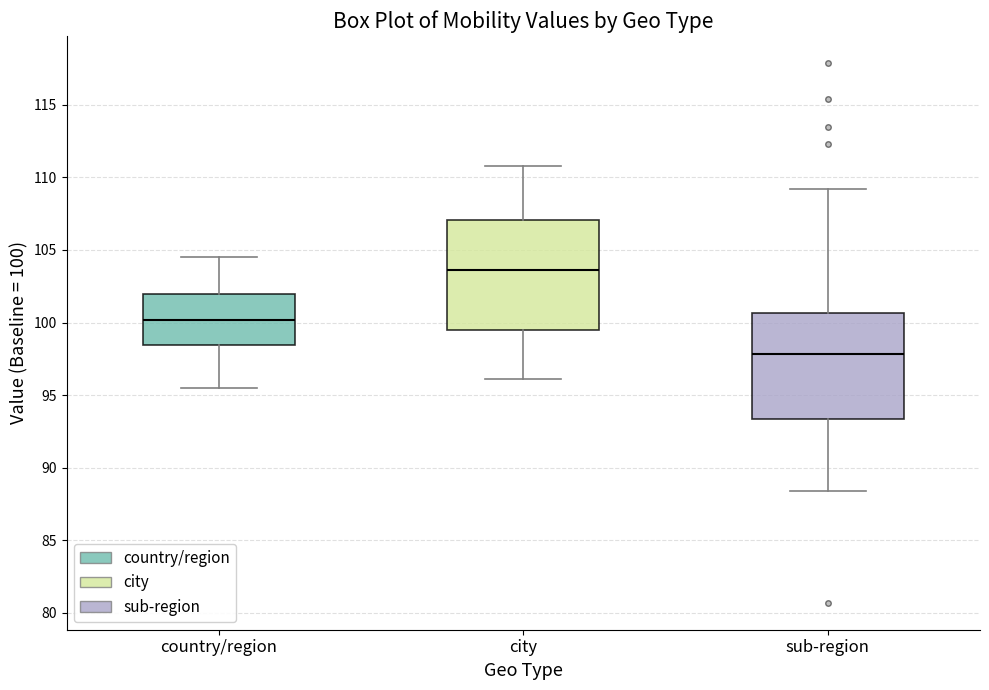

Reading left to right, read every box against the y-axis: the position of its median line, the range the box covers, and the ends of its whiskers. The values are not printed on the chart, so give them approximately, as read against the axis.

country/region: median 100.0, box 98.5 to 102.0, whiskers 95.5 to 104.5
city: median 103.5, box 99.5 to 107.0, whiskers 96.0 to 111.0
sub-region: median 98.0, box 93.5 to 100.5, whiskers 88.5 to 109.0